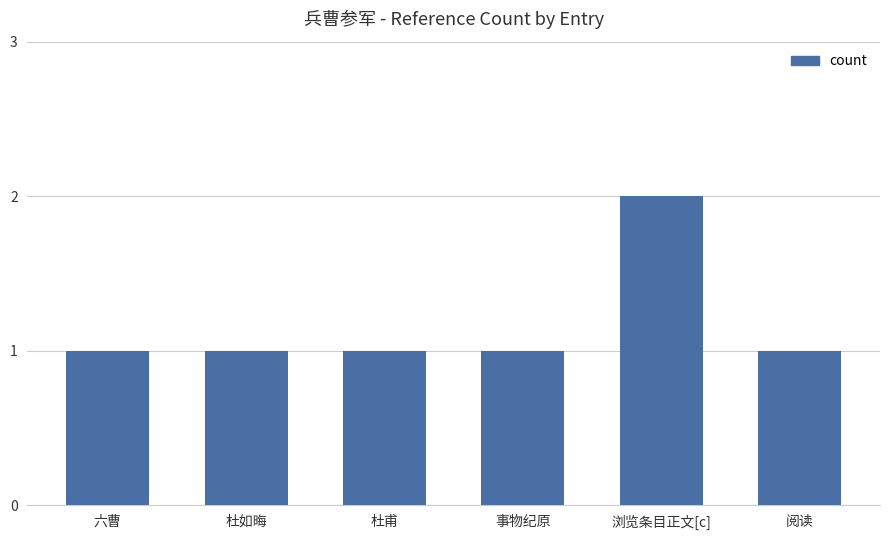

Between 浏览条目正文[c] and 杜甫, which is larger?

浏览条目正文[c]